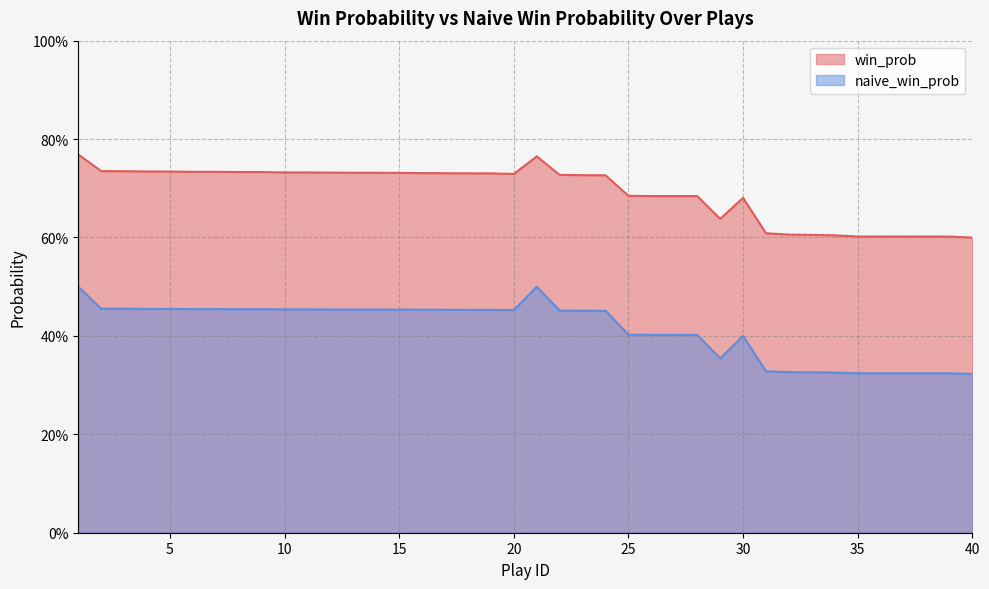

What is the average value of the win_prob series?

0.7